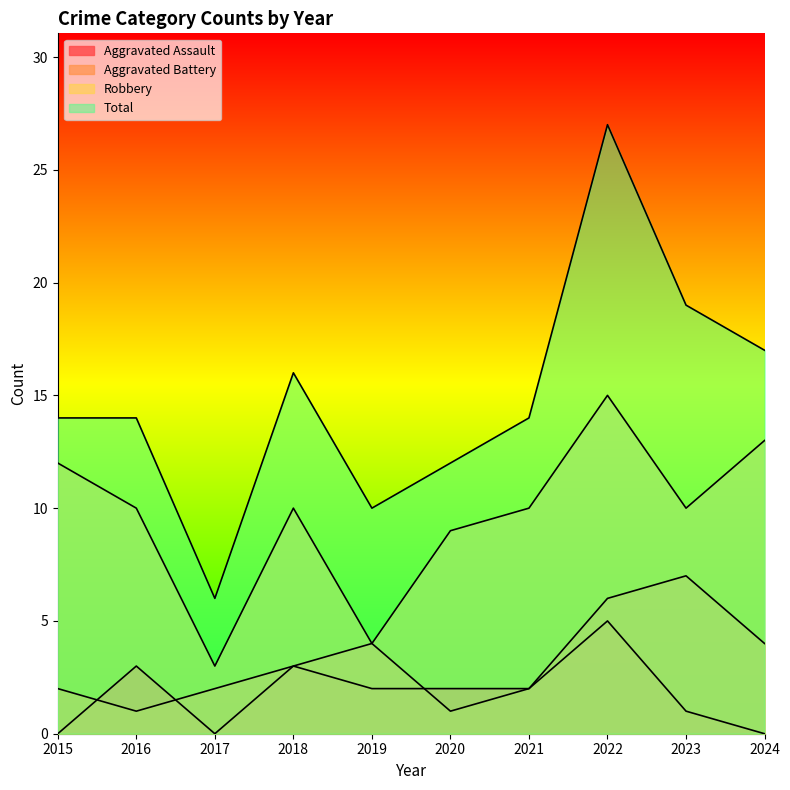

In Aggravated Assault, how many points are higher than both neighbors (excluding endpoints)?

3